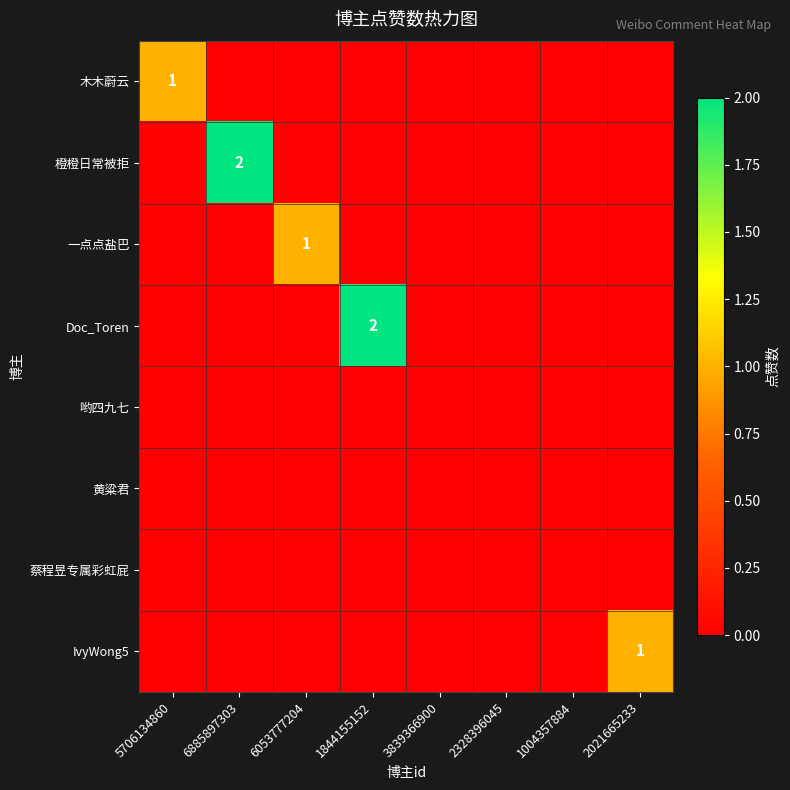

The IvyWong5 series shows 1 at 2021665233. True or false?

True